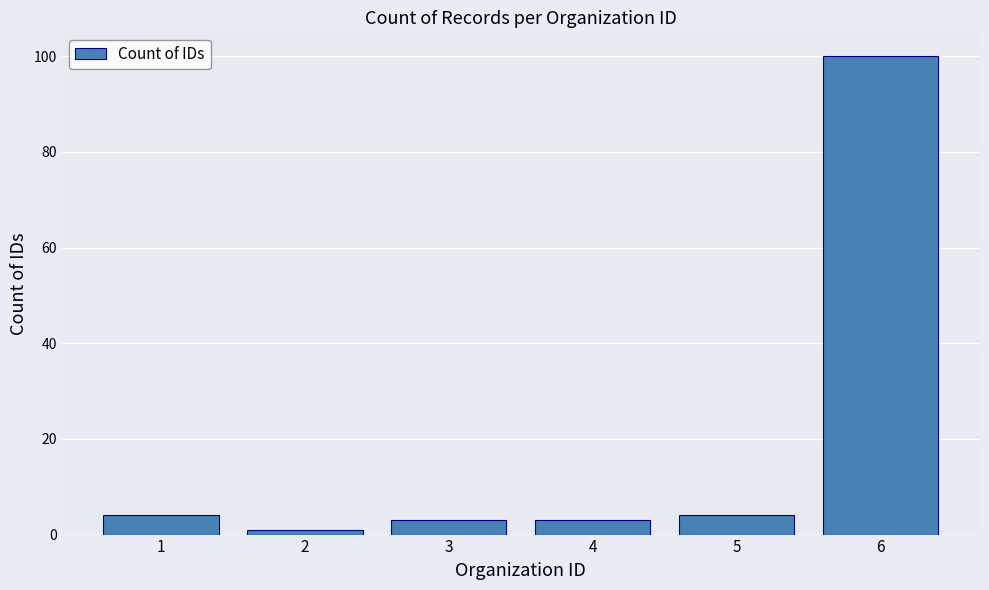

How many values are below 4?

3